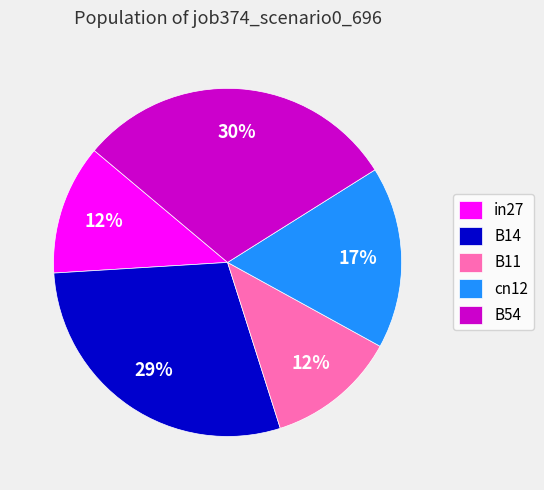

How many slices are in this pie chart?

5